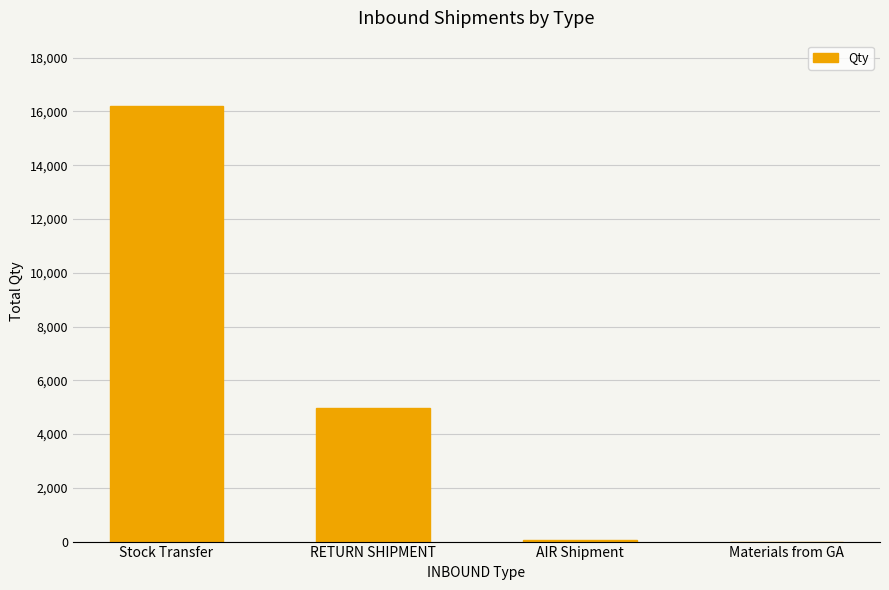

What is the sum of all values?

21230